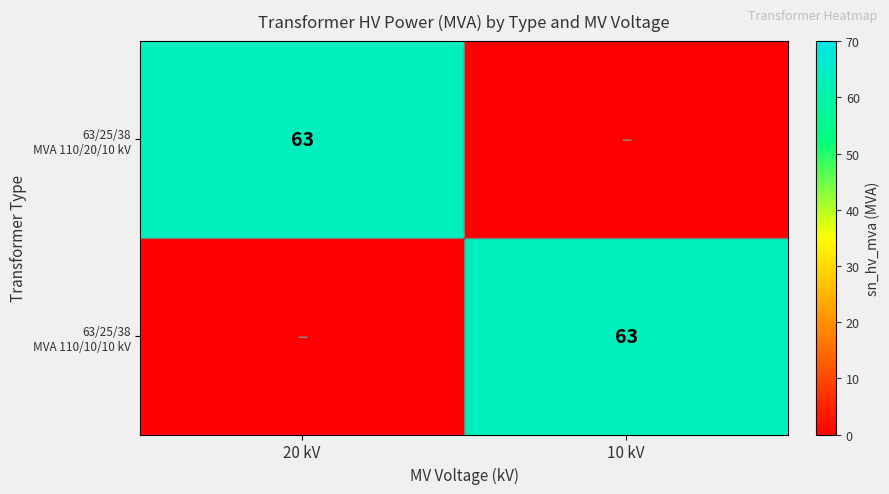

The value of 63/25/38 MVA 110/10/10 kV at 10 kV is 63. True or false?

True